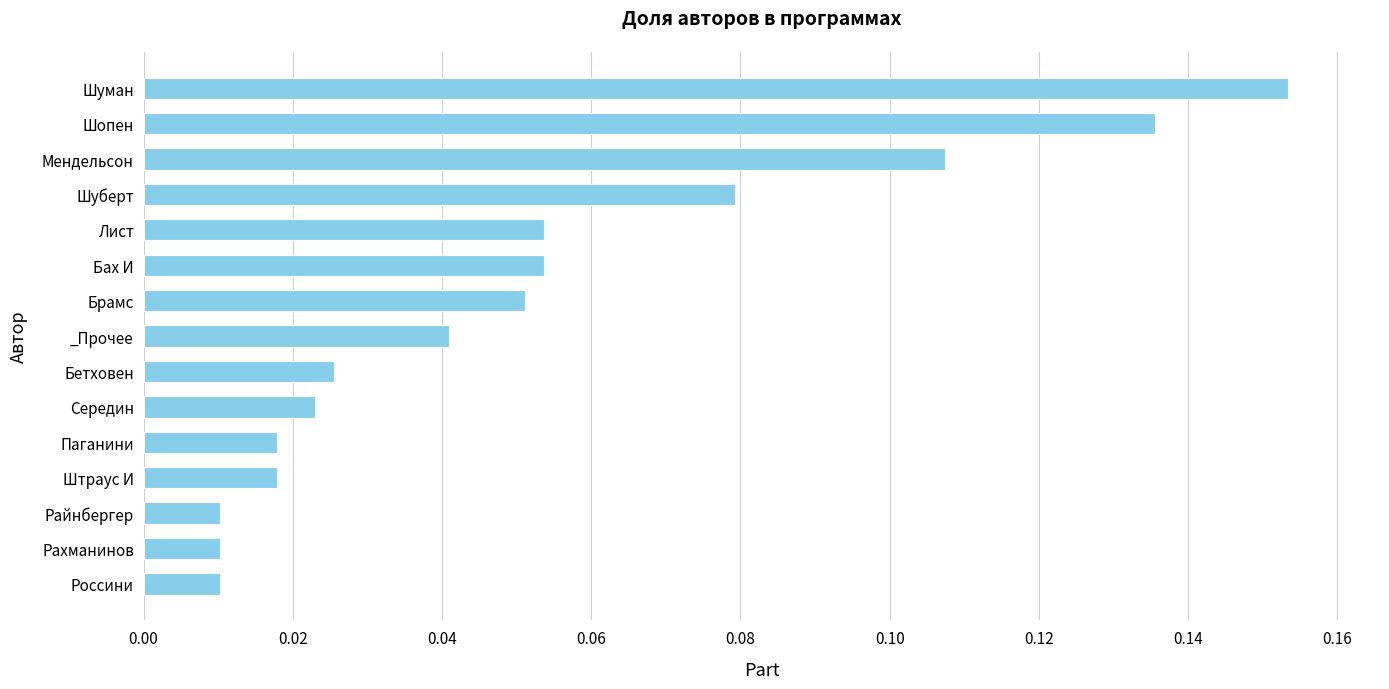

Between Рахманинов and _Прочее, which is larger?

_Прочее